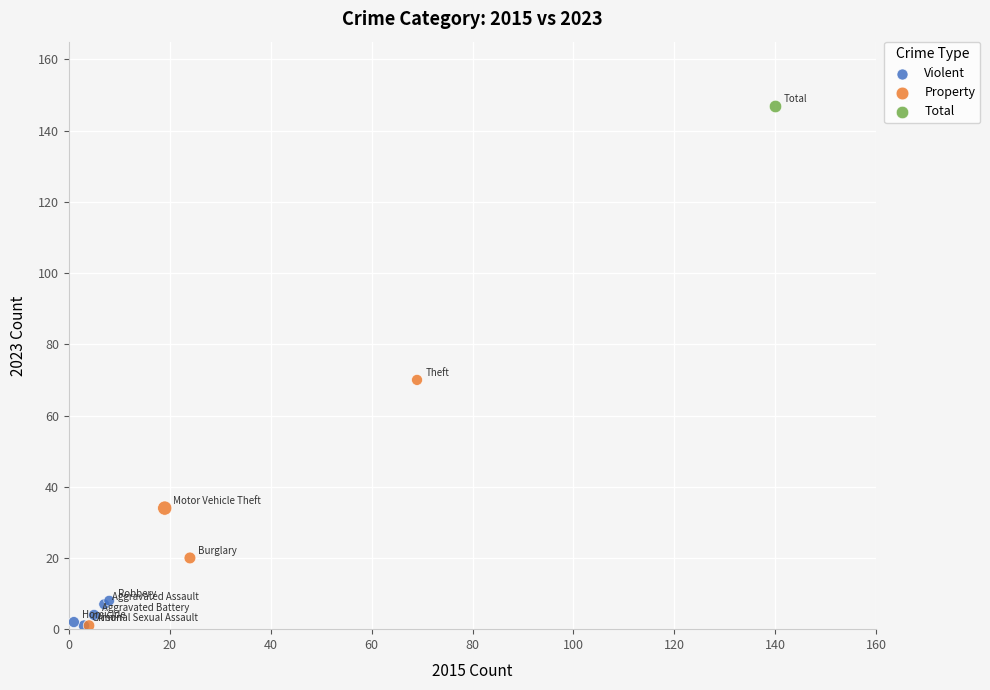

Which series contains the highest Y value?

Total